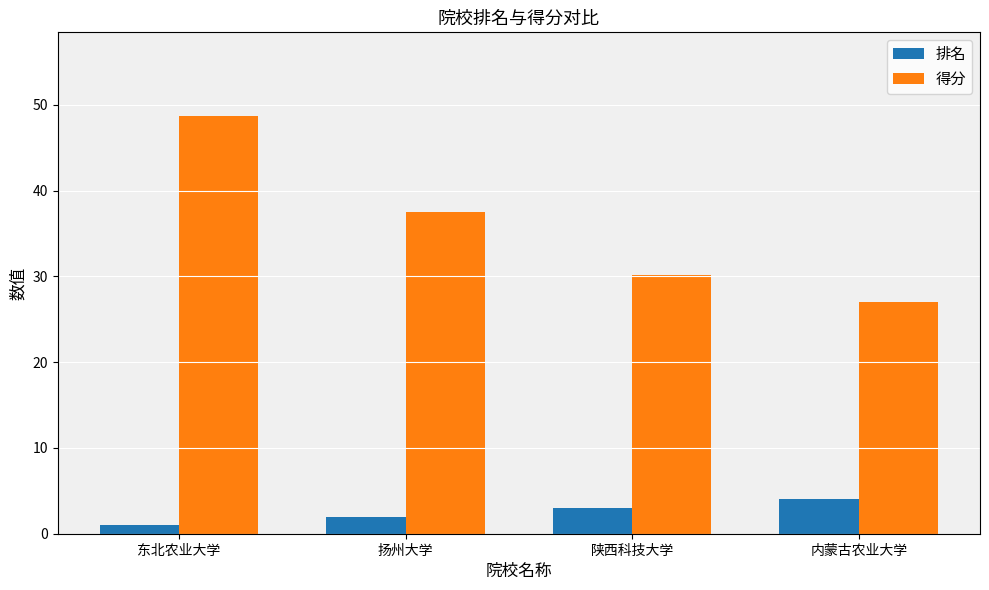

How many values in the 得分 series exceed 37?

2